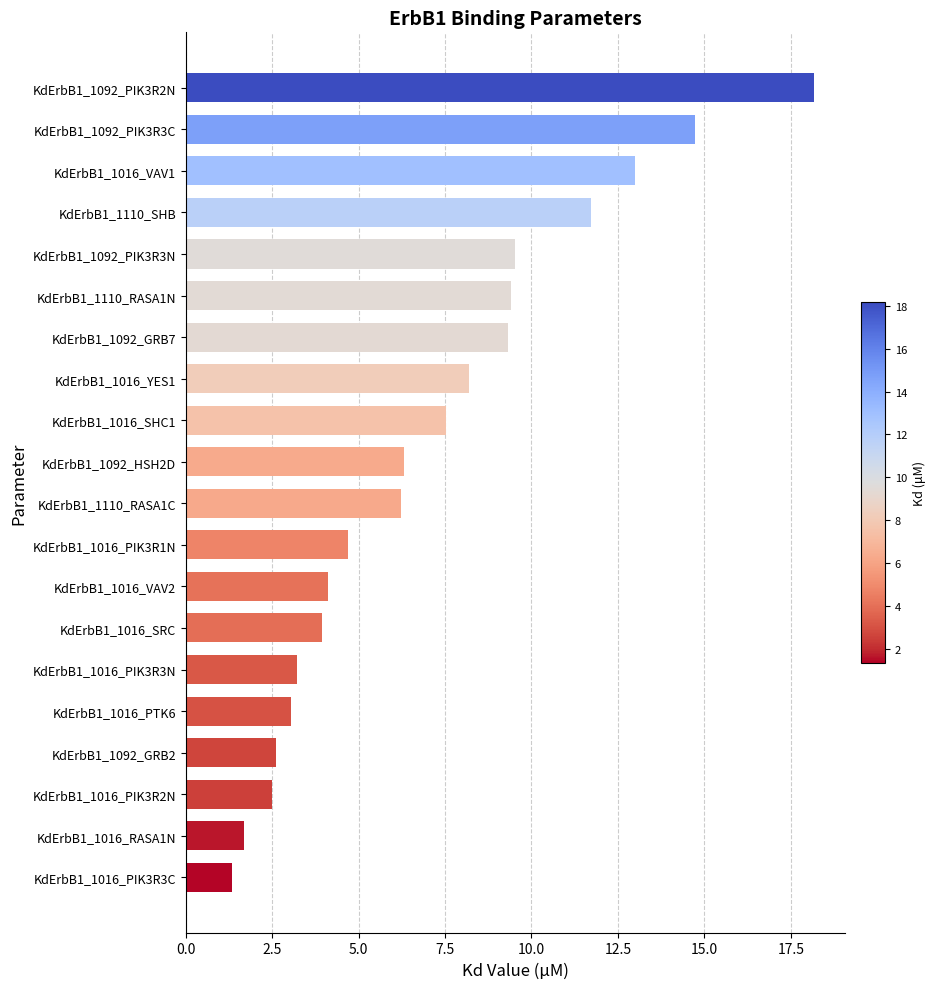

Which category has the highest value across all series?

KdErbB1_1092_PIK3R2N